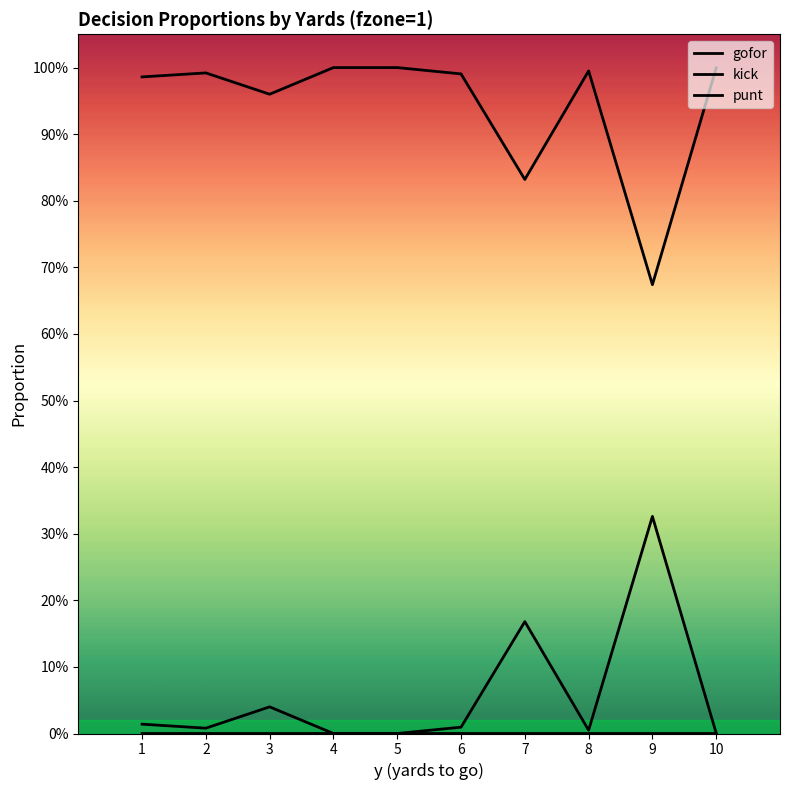

Does the chart display data point markers on the line(s)?

No